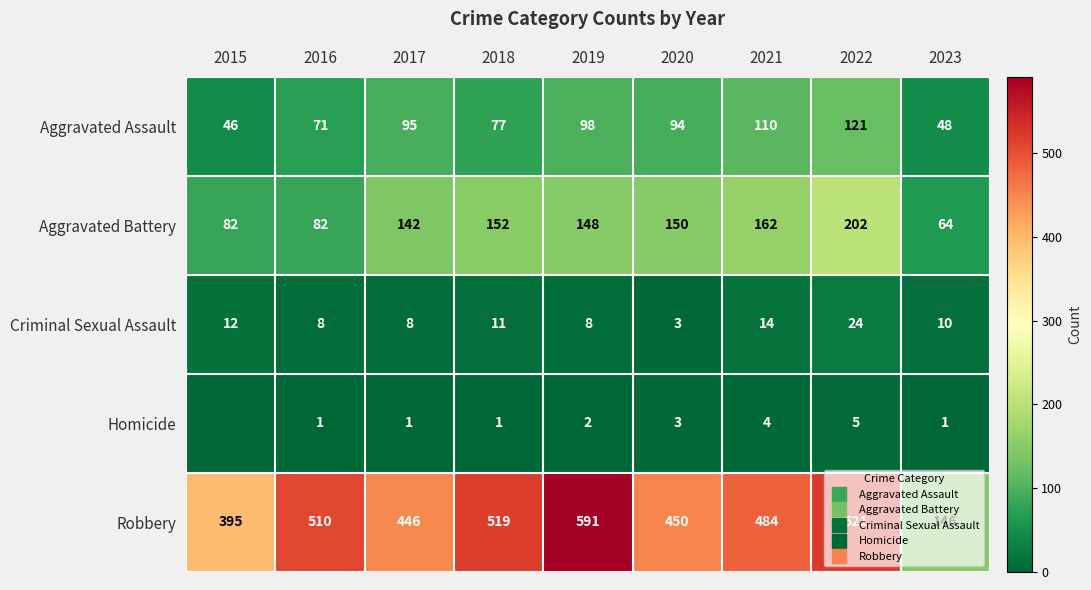

What is the highest value of the Aggravated Battery series?

202